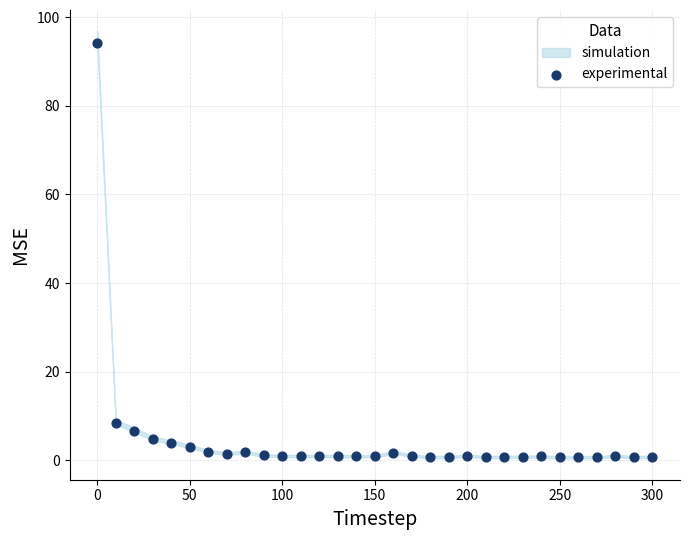

What Y value in the scatter plot is closest to 47?

8.4